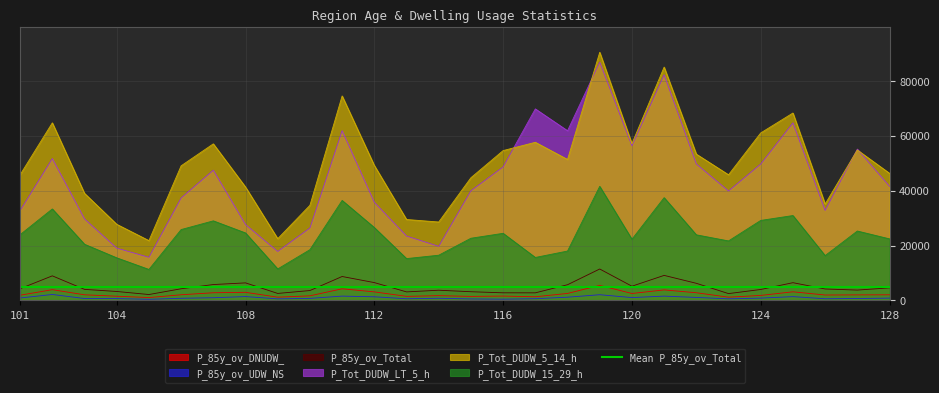

How many data points in P_85y_ov_DNUDW_ are above 2065?

13